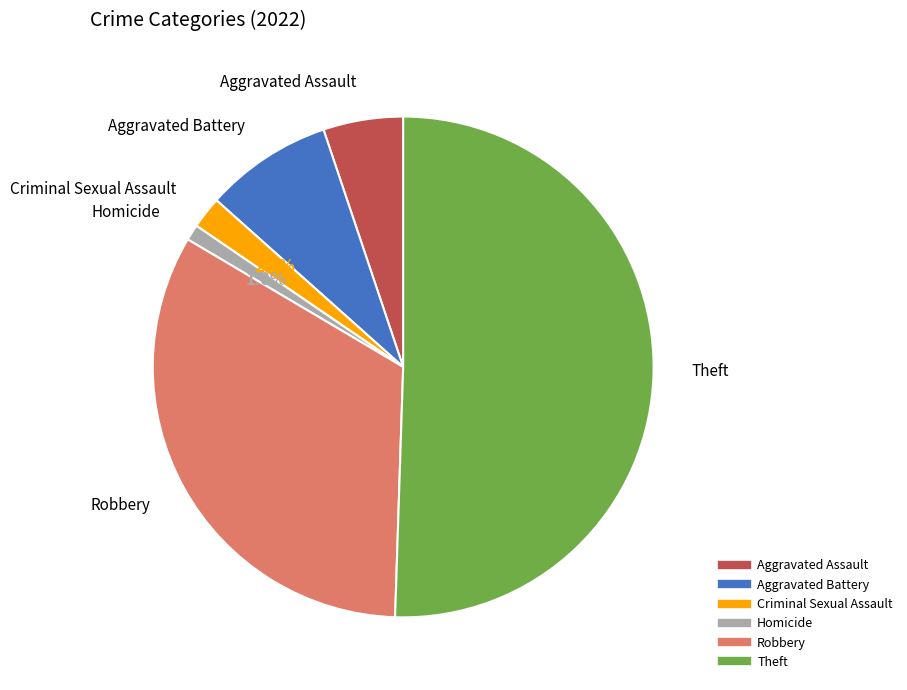

The Aggravated Assault slice represents 16% of the pie. True or false?

False